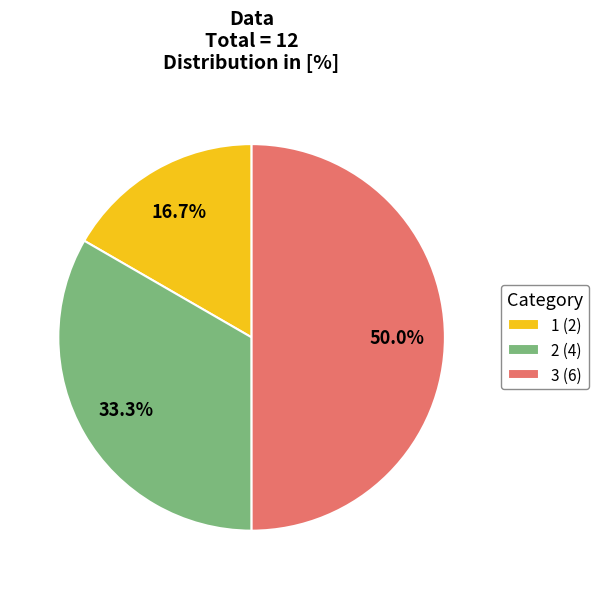

To the nearest percent, what is the average slice percentage?

33%